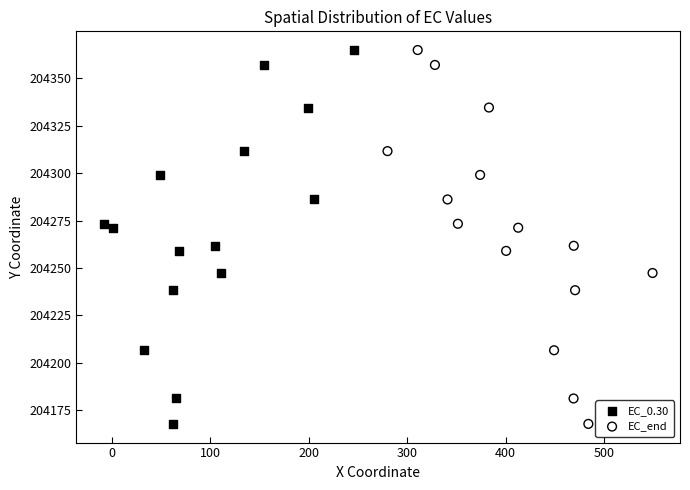

What are all the series names shown in the legend?

EC_0.30, EC_end